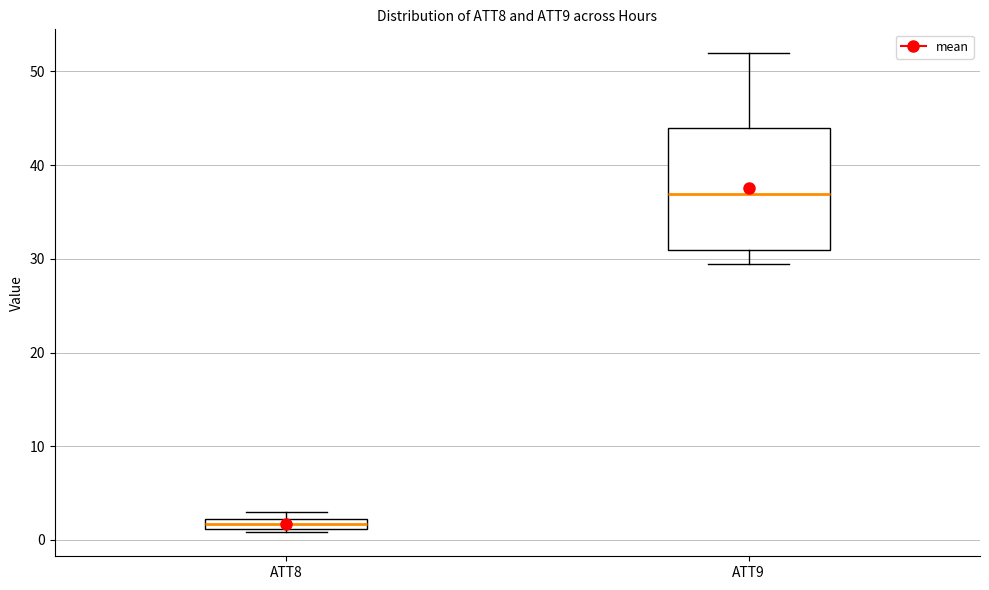

Where is the upper edge of the box for ATT8 on the y-axis? The values are not printed on the chart, so give them approximately, as read against the axis.

2